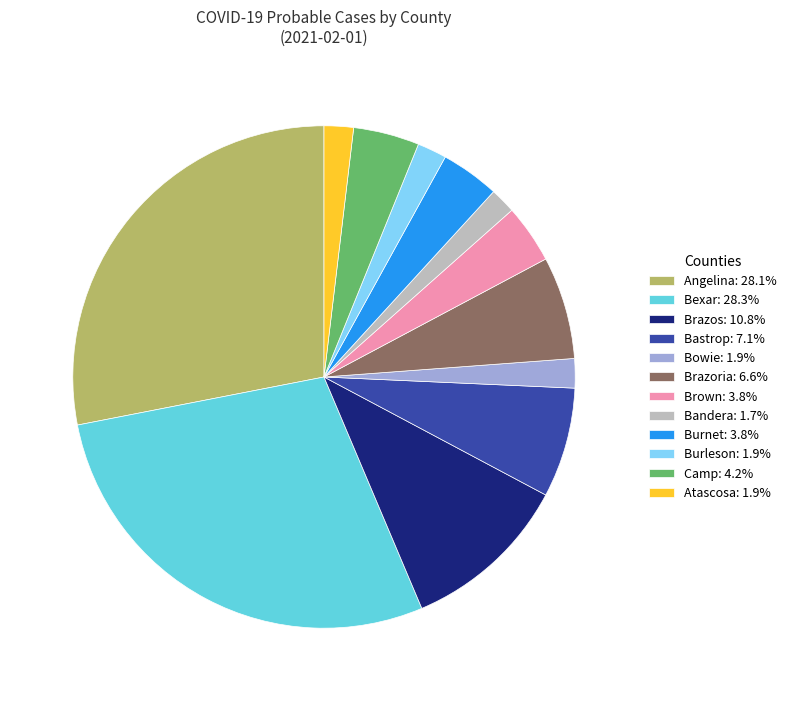

Approximately how many times larger is the value at Brazoria: 6.6% compared to Burleson: 1.9%?

3.5